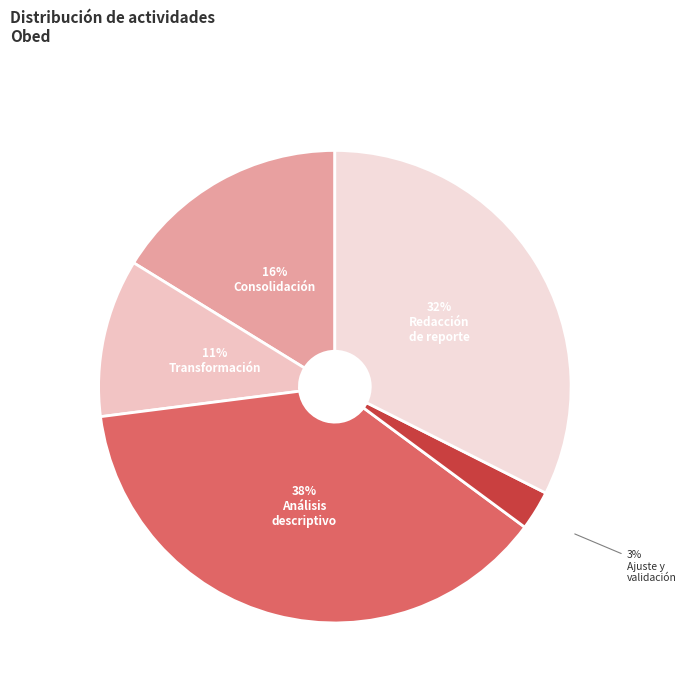

How many slices are in this pie chart?

5